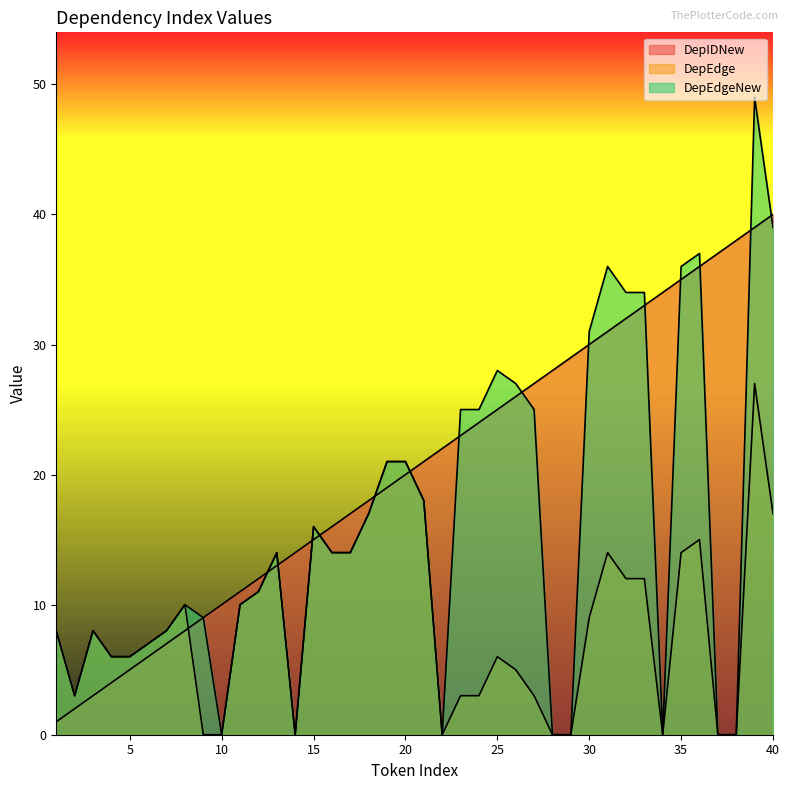

What is the difference between the highest and lowest values at 3?

5